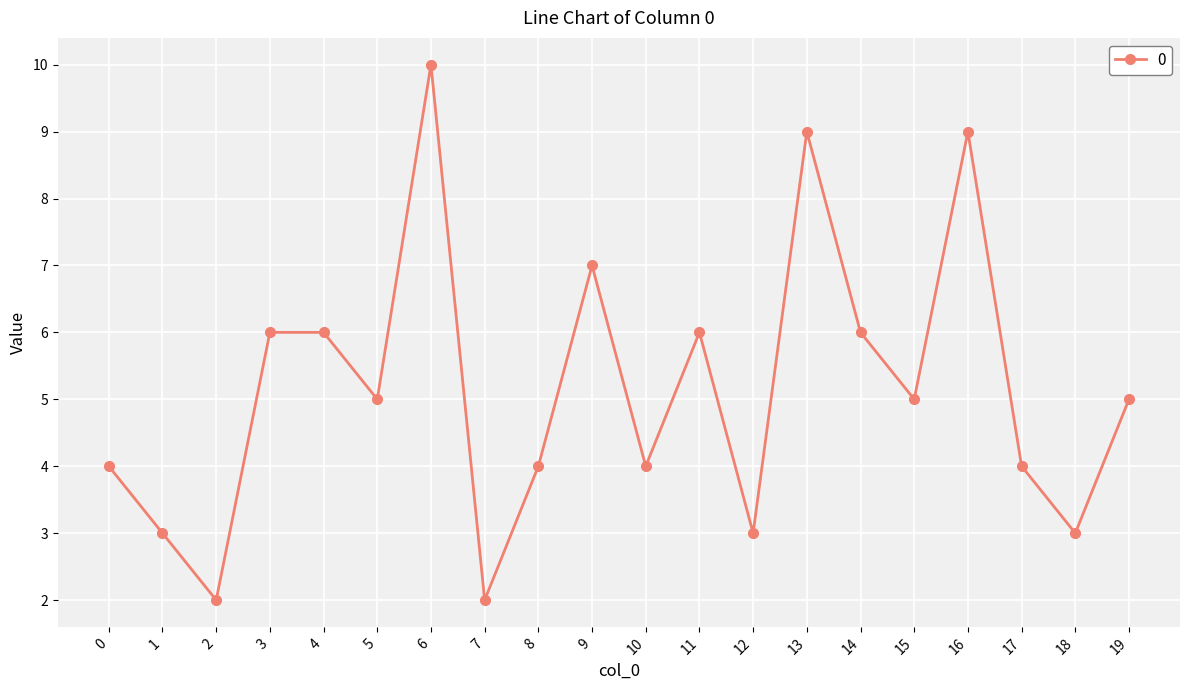

Reading right to left, extract all data points from this chart.

19=5	18=3	17=4	16=9	15=5	14=6	13=9	12=3	11=6	10=4	9=7	8=4	7=2	6=10	5=5	4=6	3=6	2=2	1=3	0=4